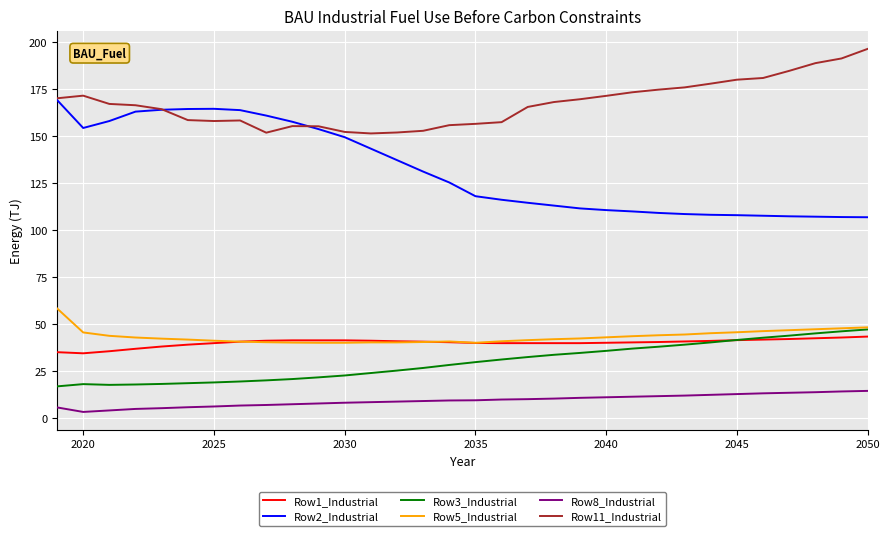

Which series has the widest spread of values?

Row2_Industrial